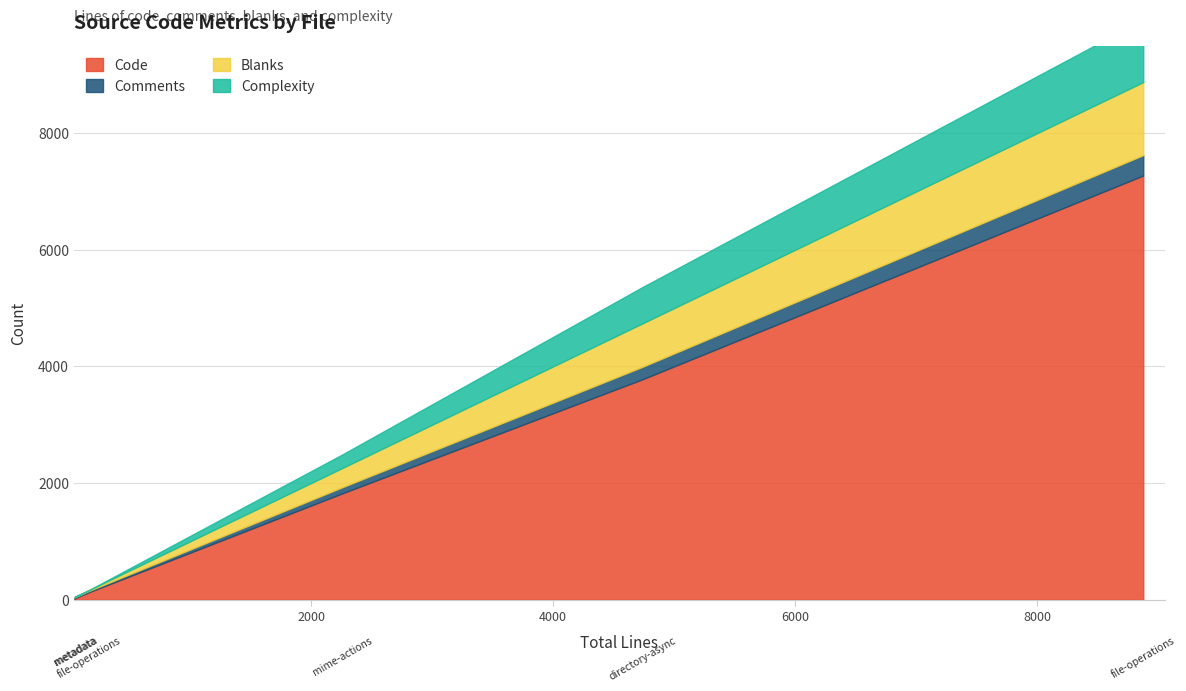

Does the chart display data point markers on the line(s)?

No